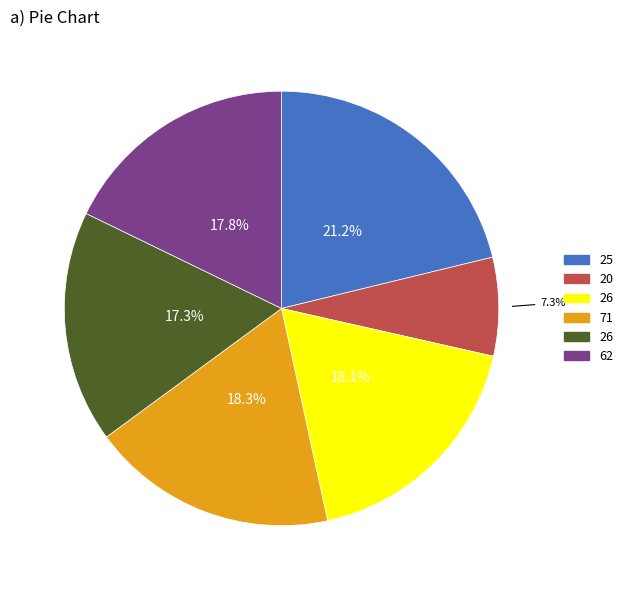

How many slices are in this pie chart?

6